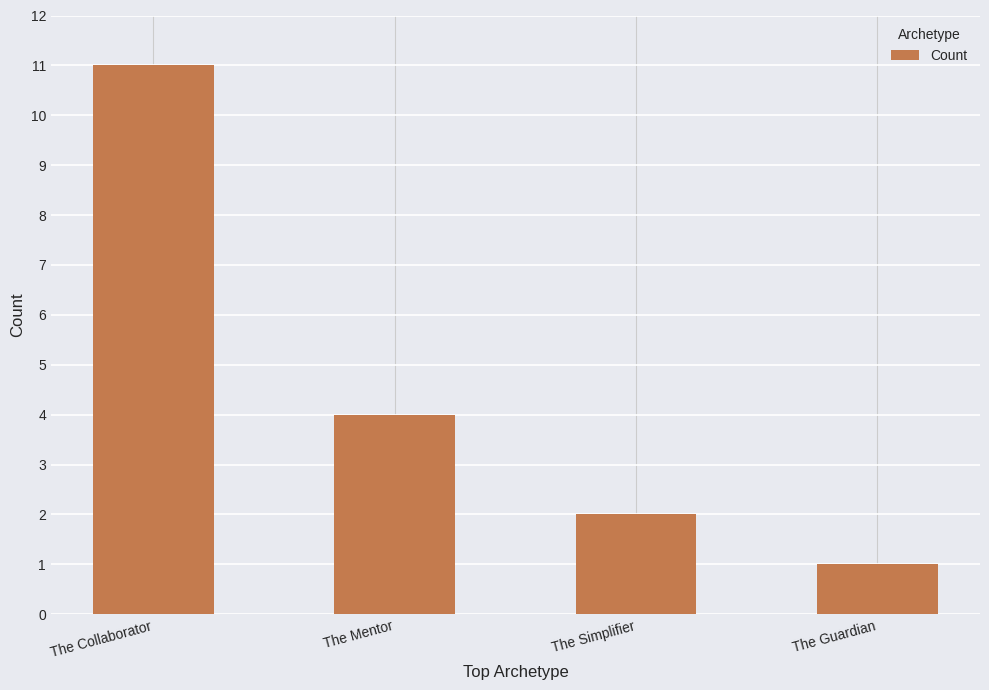

At which label does the data first exceed 4?

The Collaborator